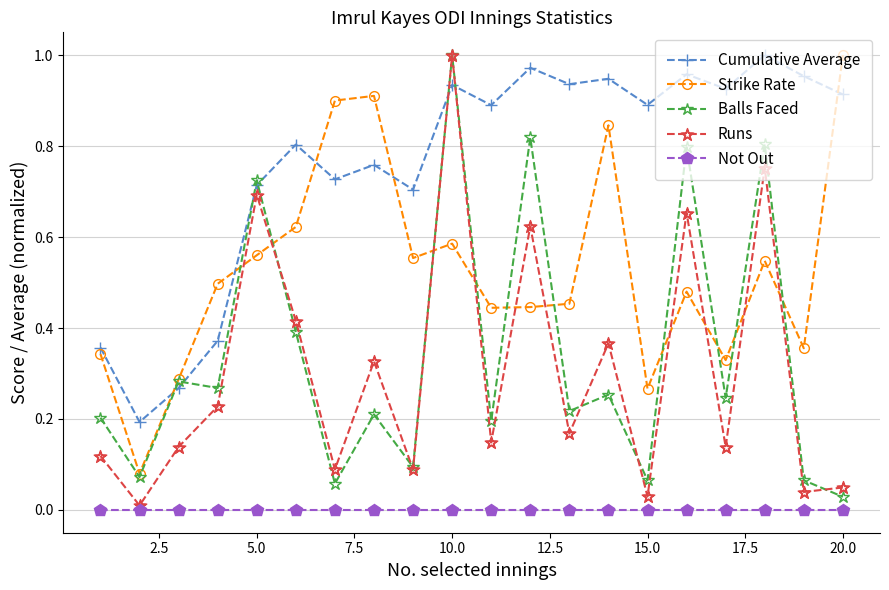

How many times do Strike Rate and Runs cross each other?

10